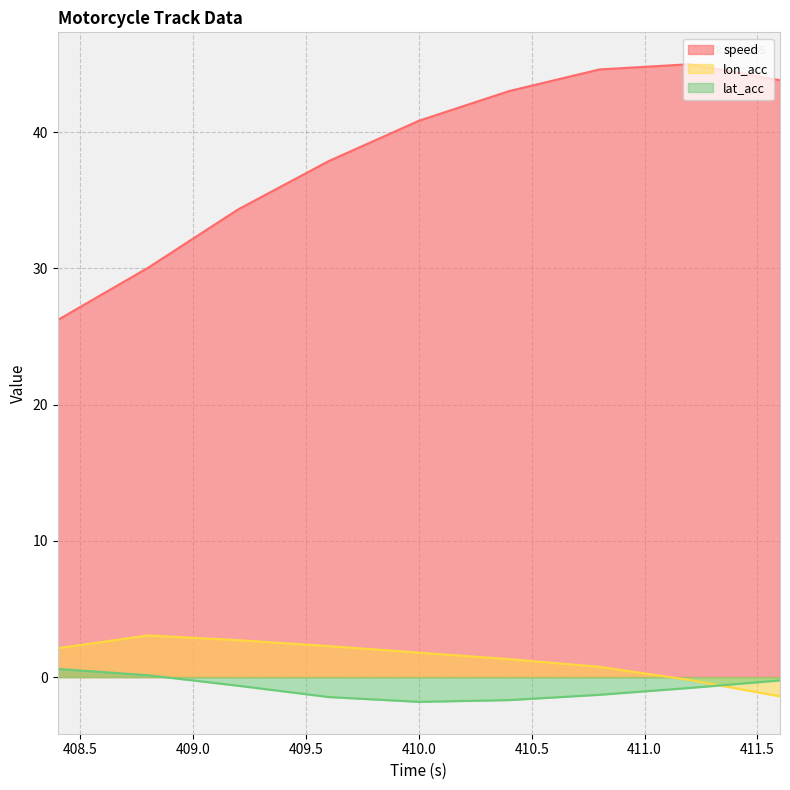

Which has a higher value, 410.0 or 410.4?

410.4